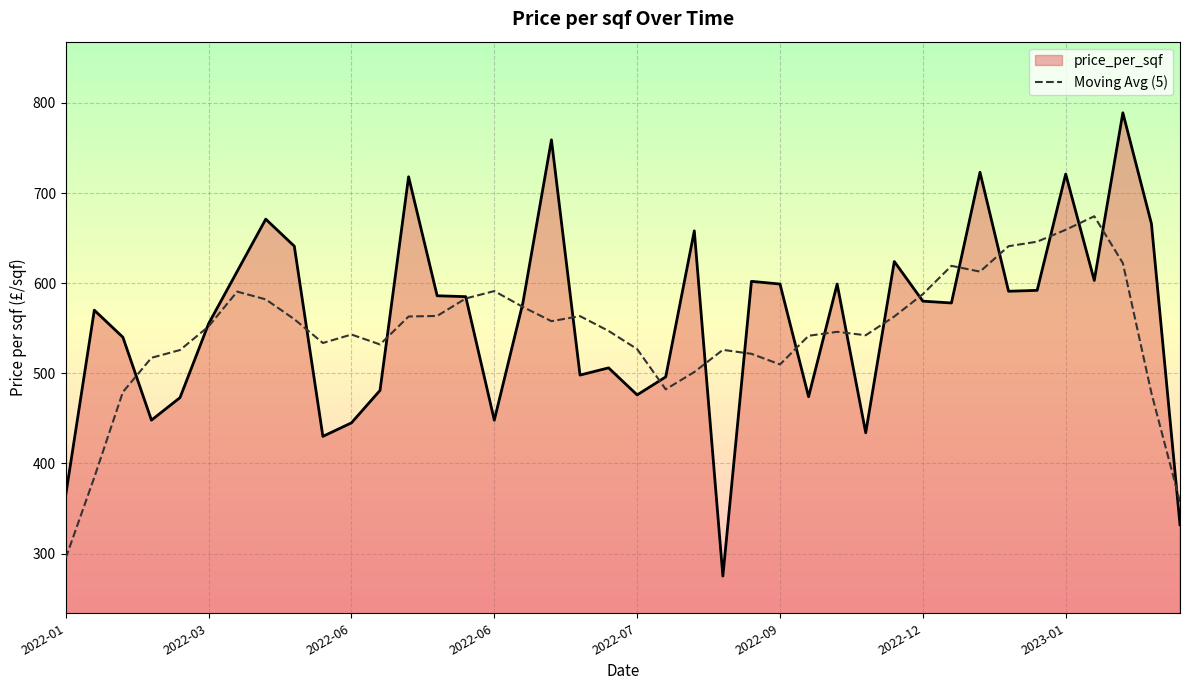

How many lines are shown in the chart?

2